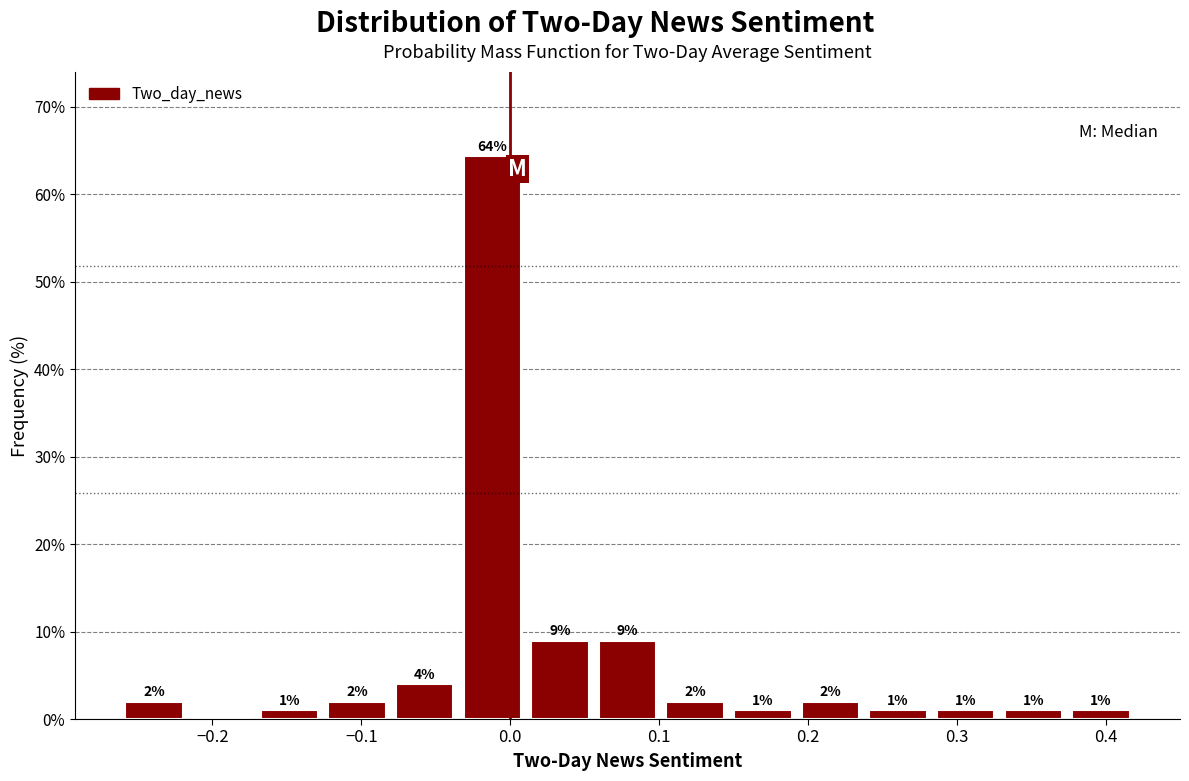

Over which range of the x-axis is the bar tallest?

-0.03 to 0.01